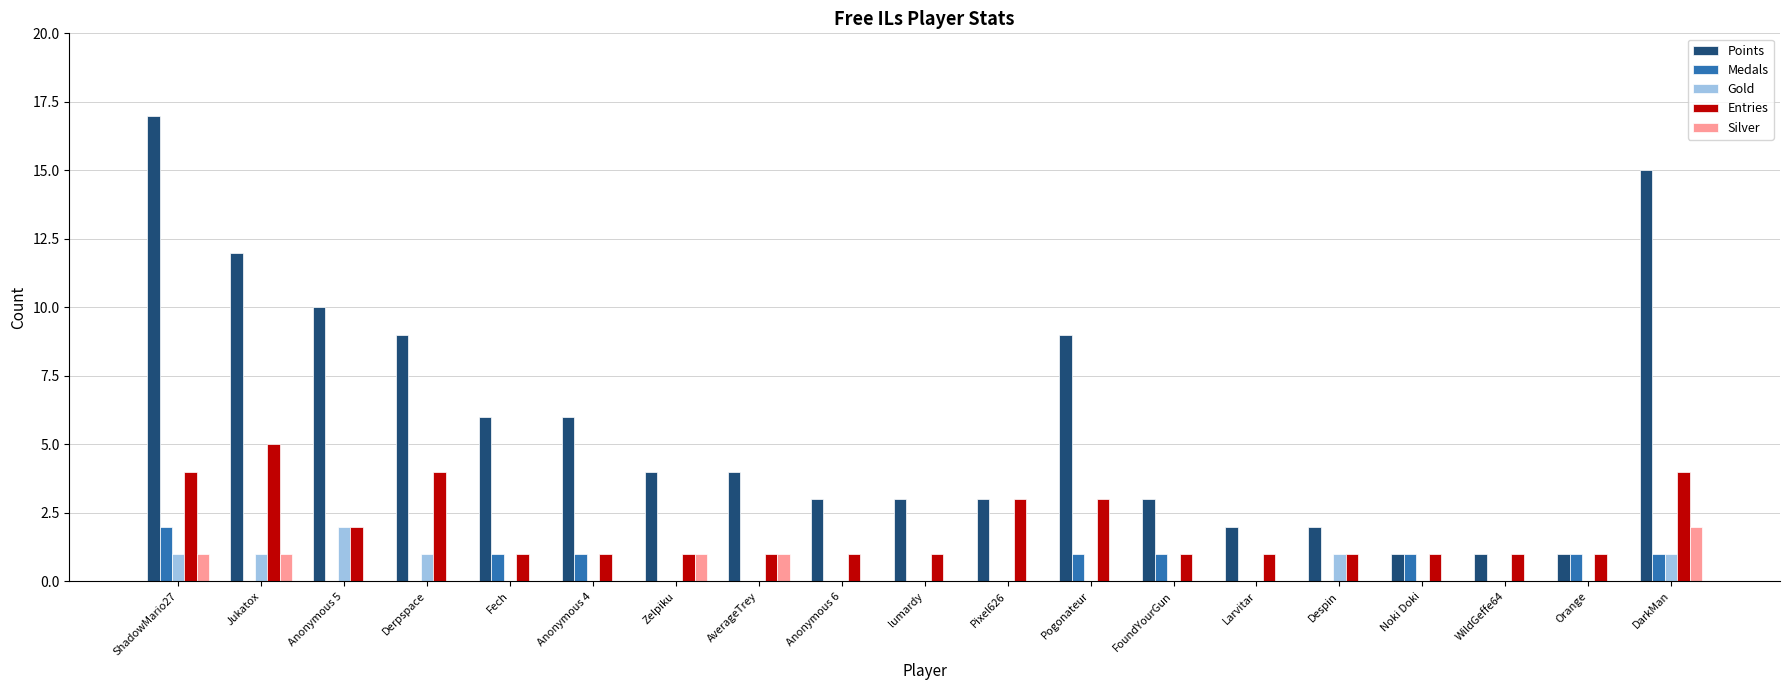

Between Anonymous 6 and Pixel626, which series saw the biggest shift?

Entries